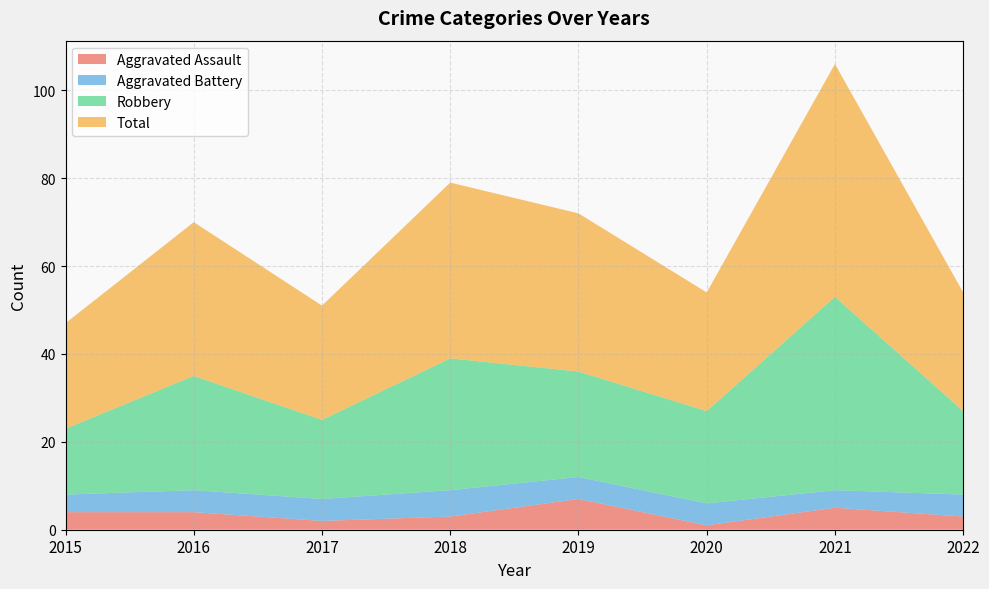

Reading left to right, list all the values displayed in this chart.

Aggravated Assault: 4	4	2	3	7	1	5	3
Aggravated Battery: 4	5	5	6	5	5	4	5
Robbery: 15	26	18	30	24	21	44	19
Total: 24	35	26	40	36	27	53	27